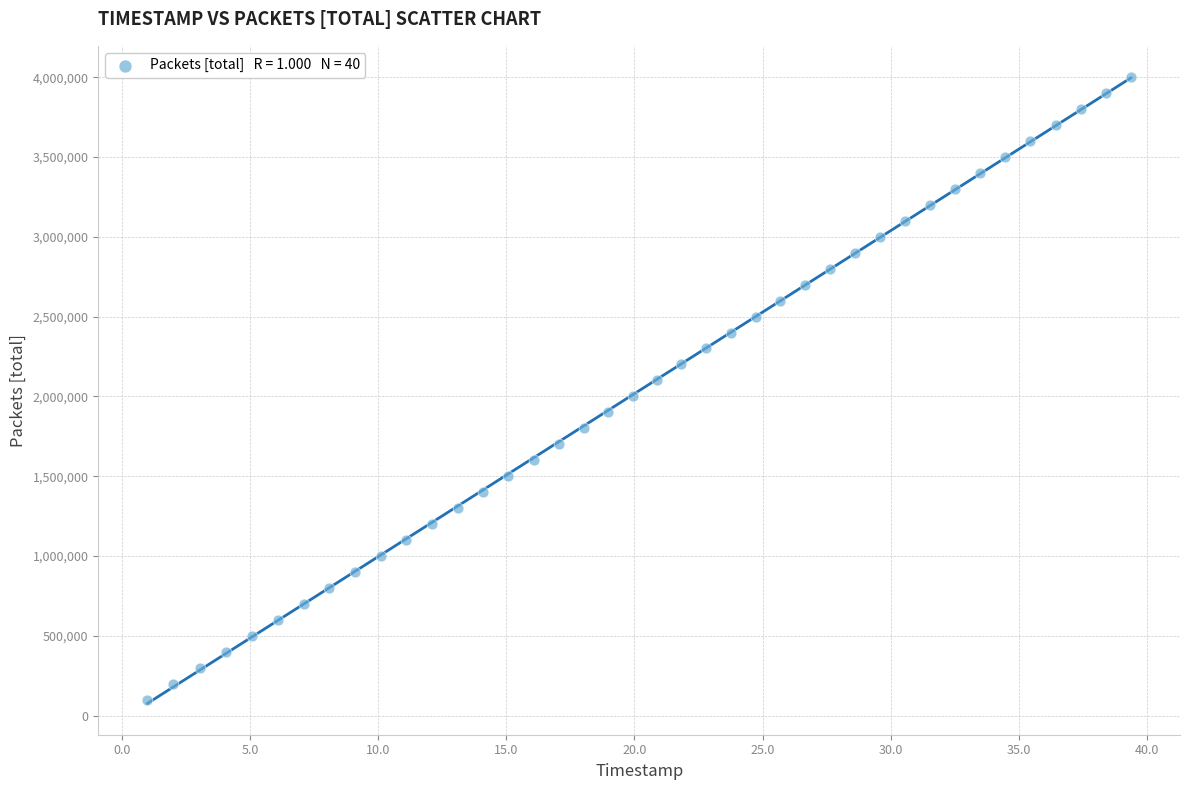

What is the range of Y values (max minus min)?

3900000